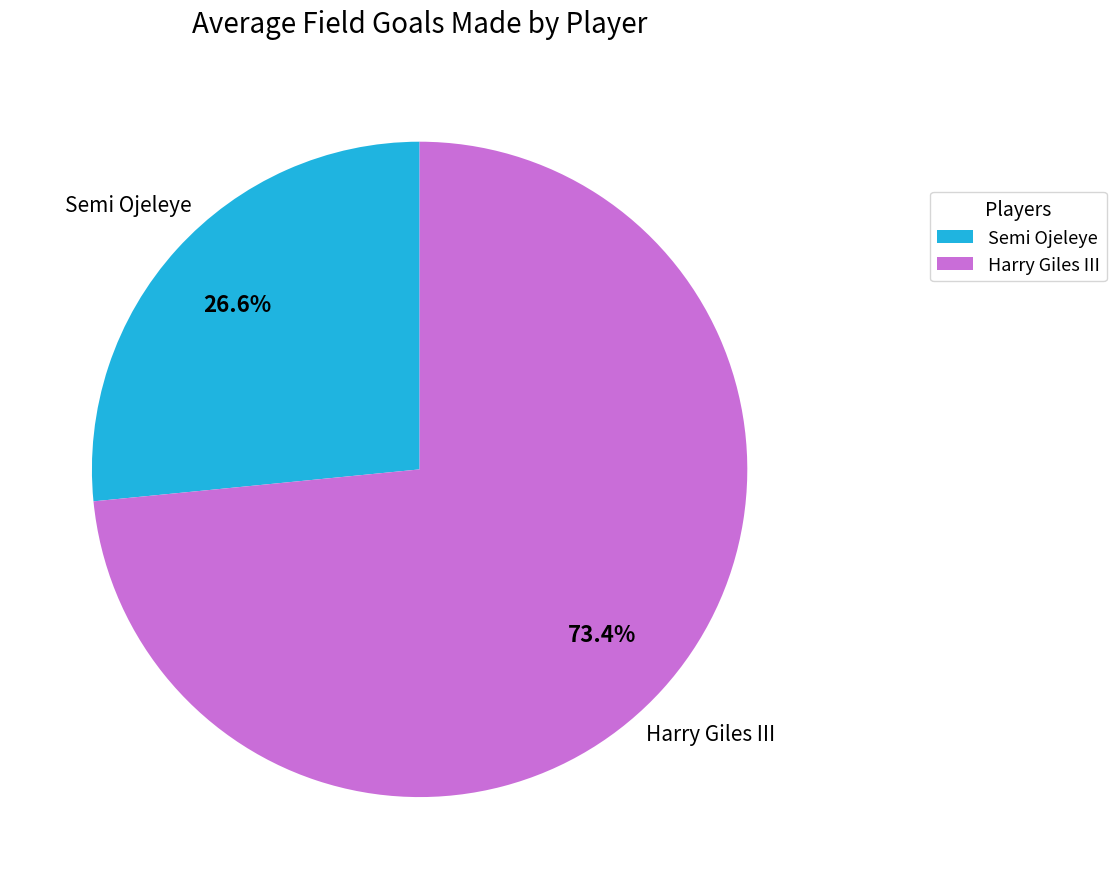

To the nearest percent, what is the average slice percentage?

50%